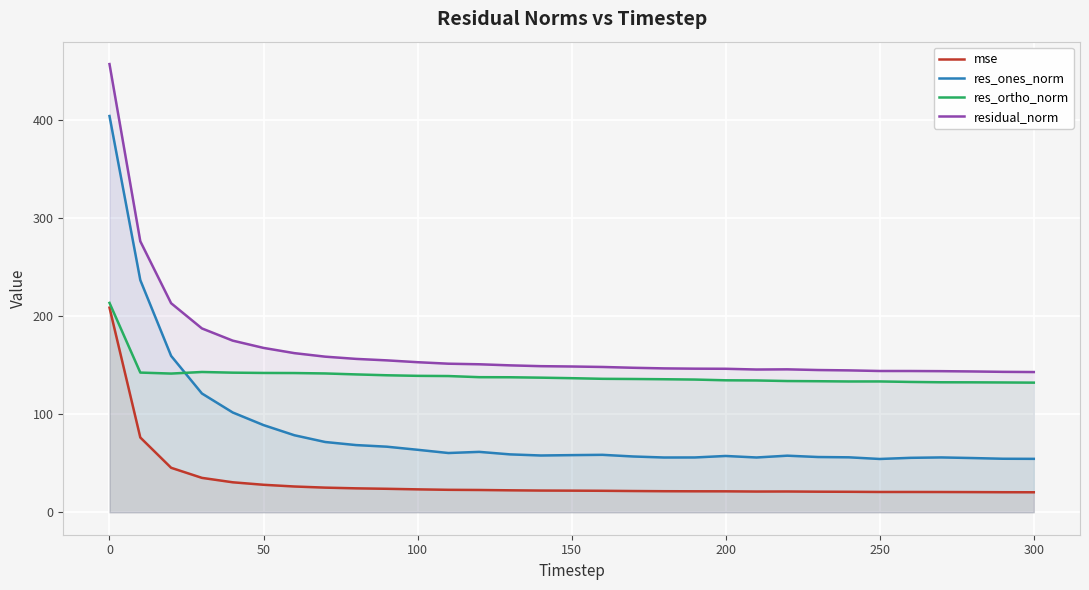

What is the spread (max minus min) of values at 300?

122.5